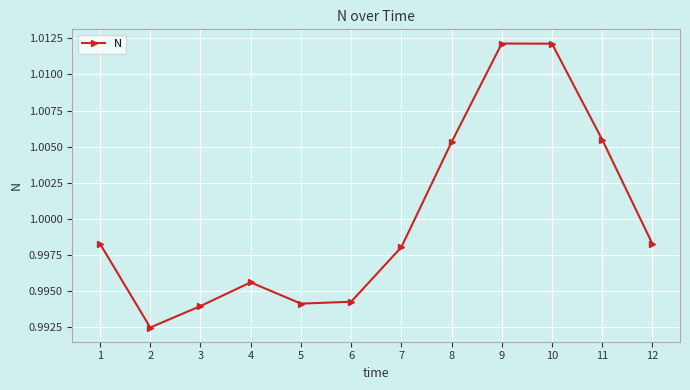

How many lines are shown in the chart?

1